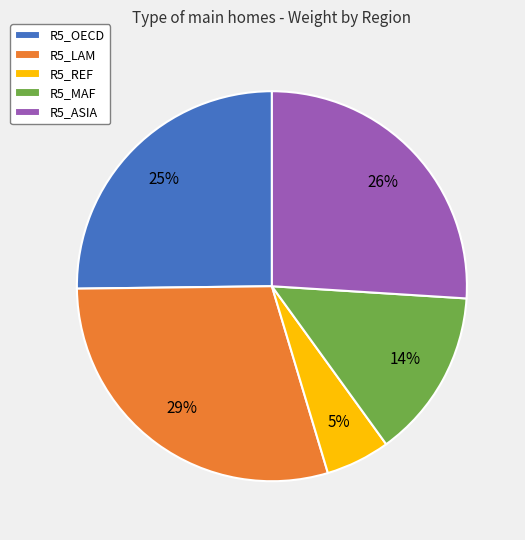

To the nearest percent, what is the average slice percentage?

20%